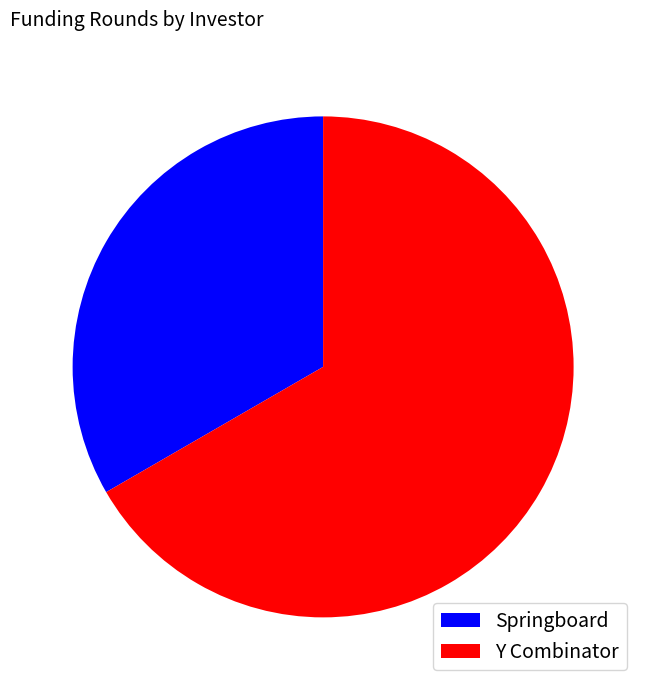

Rank the categories by value from highest to lowest.

Y Combinator, Springboard